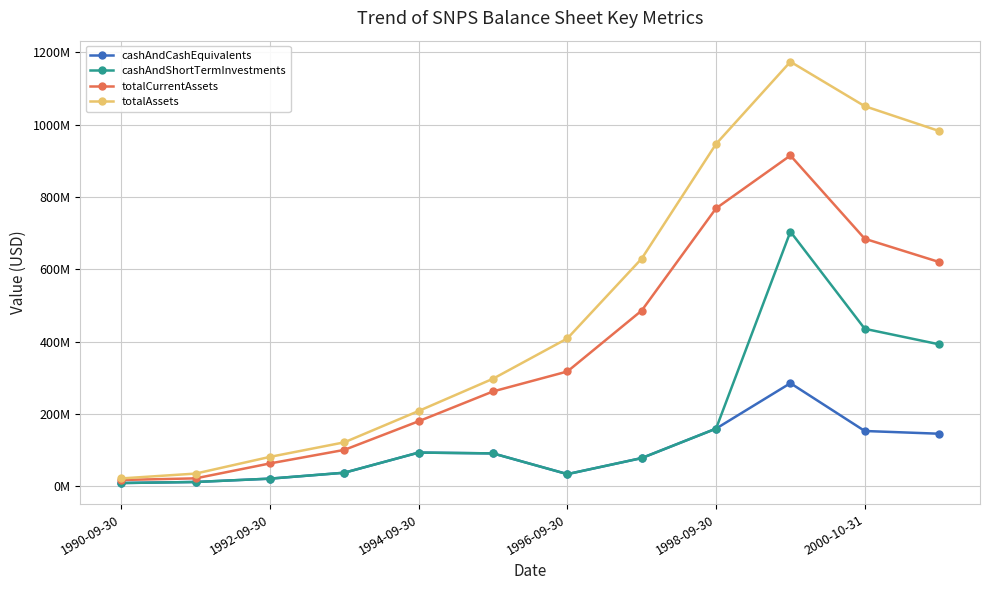

Is this an area chart (filled region under the line)?

No